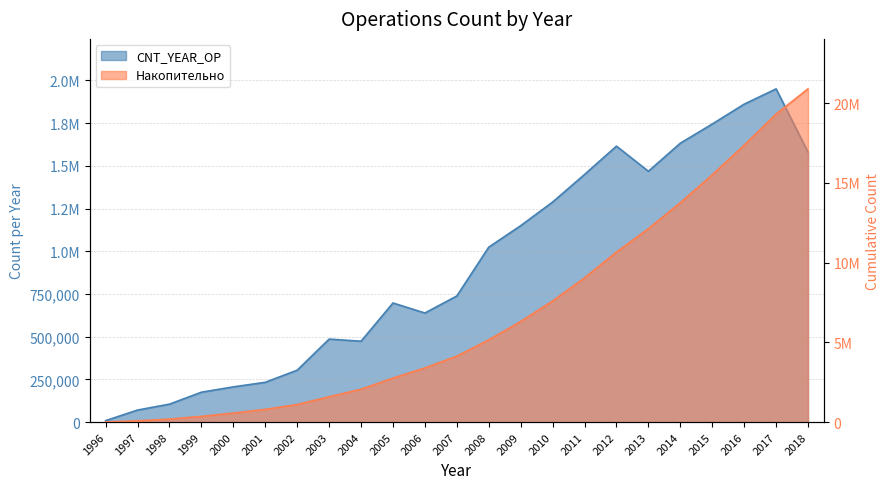

What is the total value across all series at 2003?

2072425